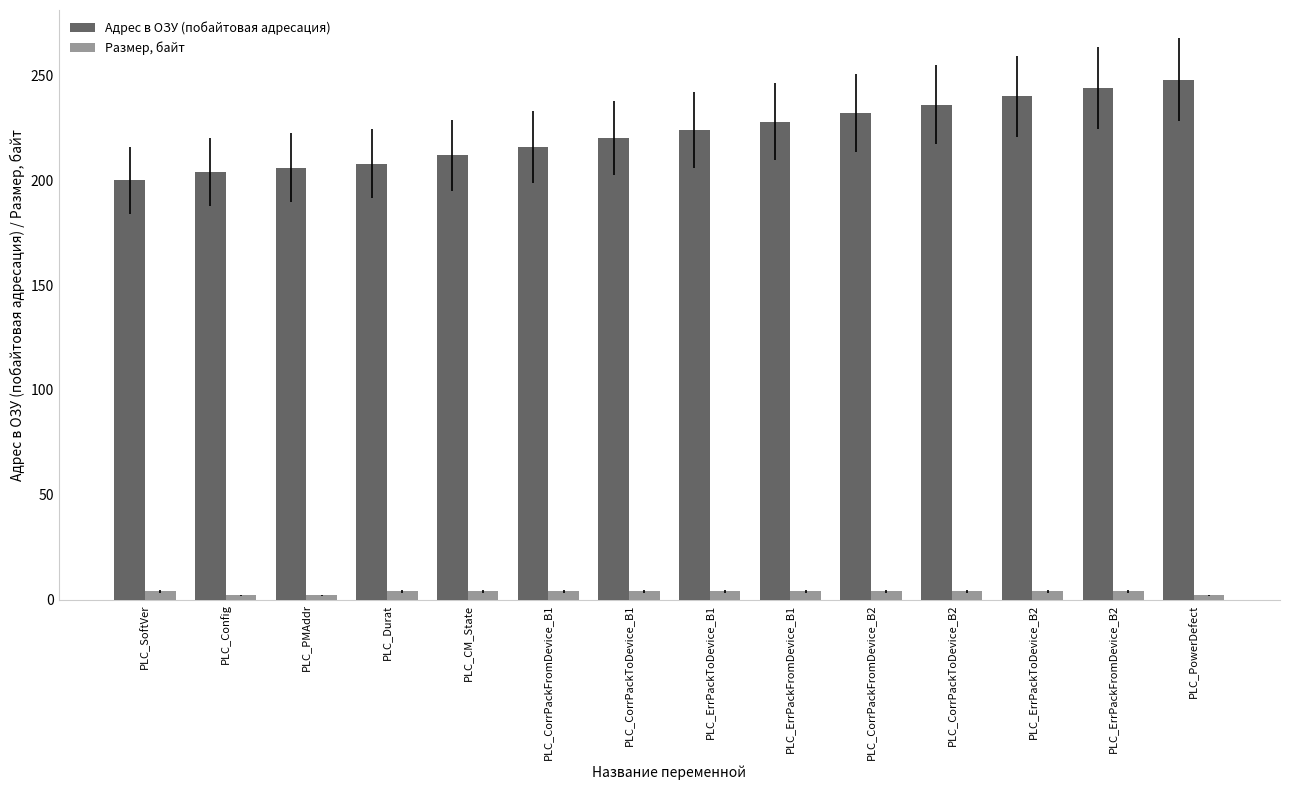

What are all the series names shown in the legend?

Адрес в ОЗУ (побайтовая адресация), Размер, байт